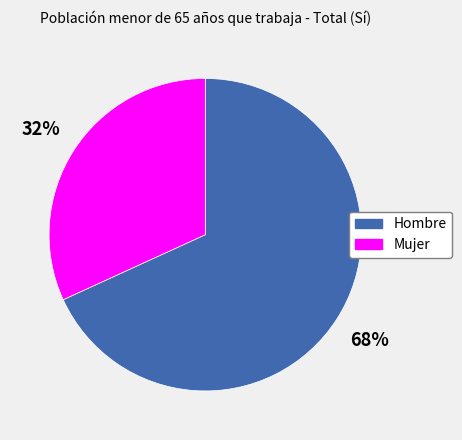

How many segments does this pie chart have?

2